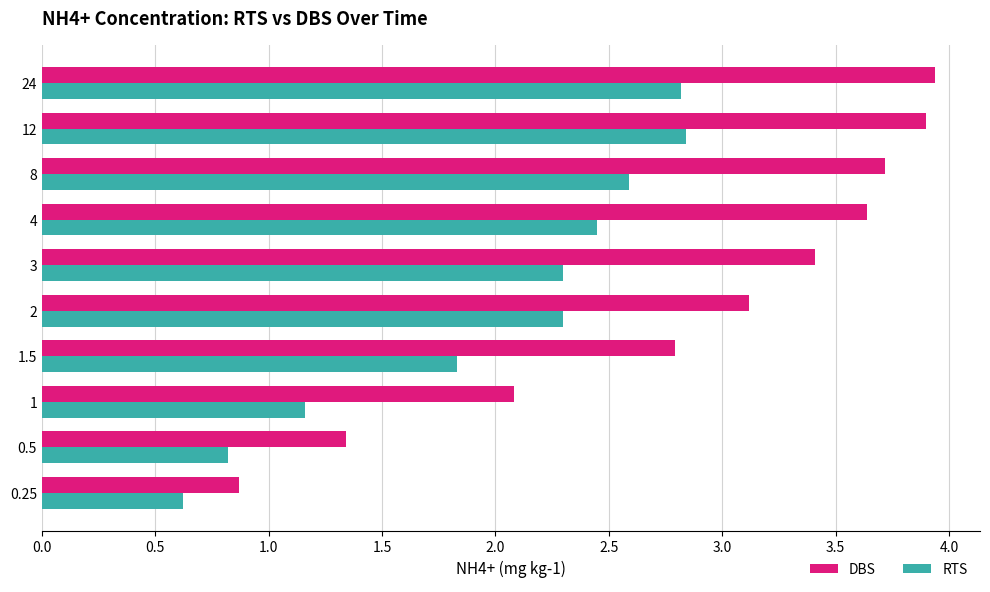

List the series in order of their overall mean, lowest first.

RTS, DBS